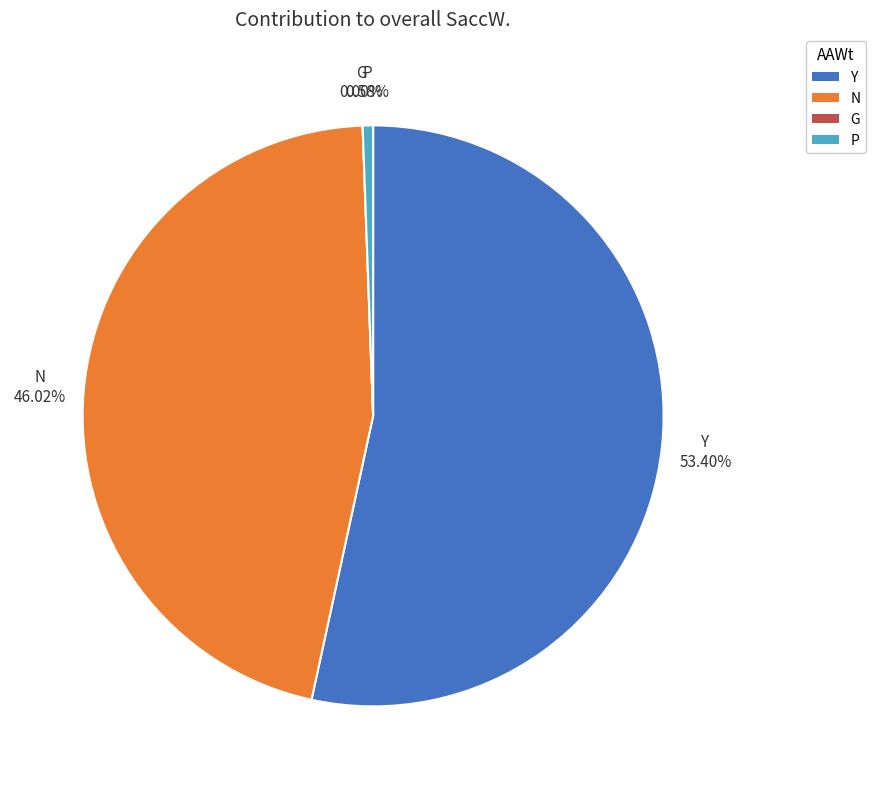

Is there a majority slice in this chart?

Yes